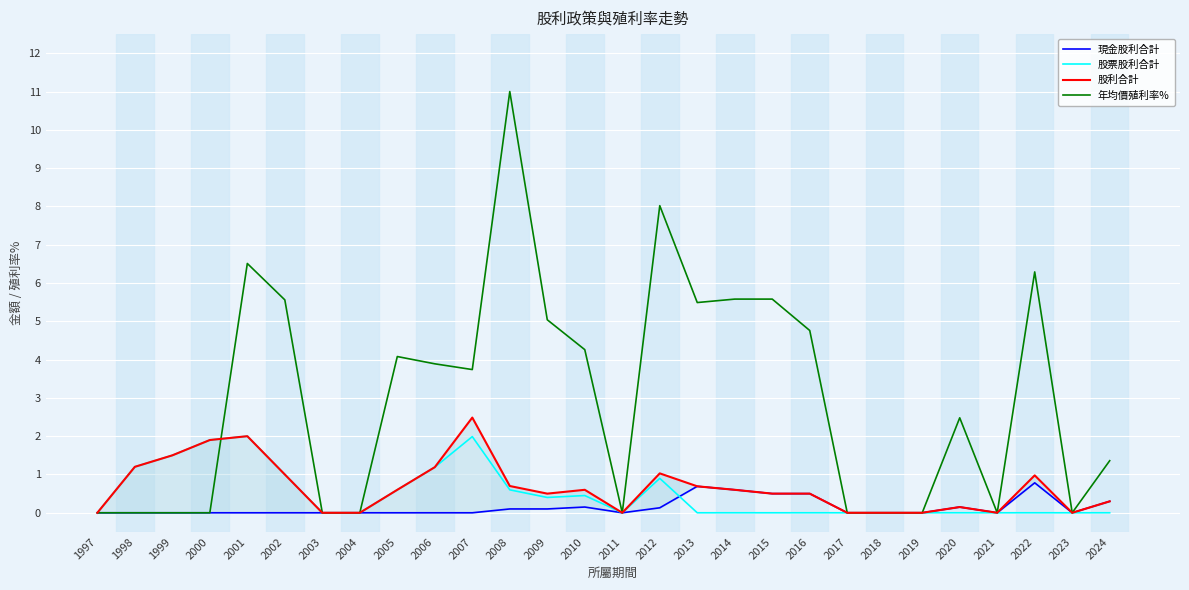

Is the value of 股利合計 at 2007 greater than the value of 股票股利合計 at 2018?

Yes